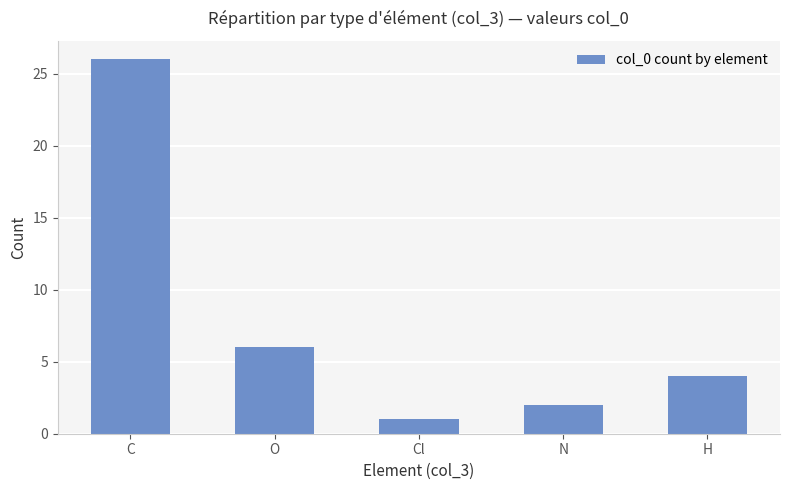

True or false: the data shows 15 at C.

False